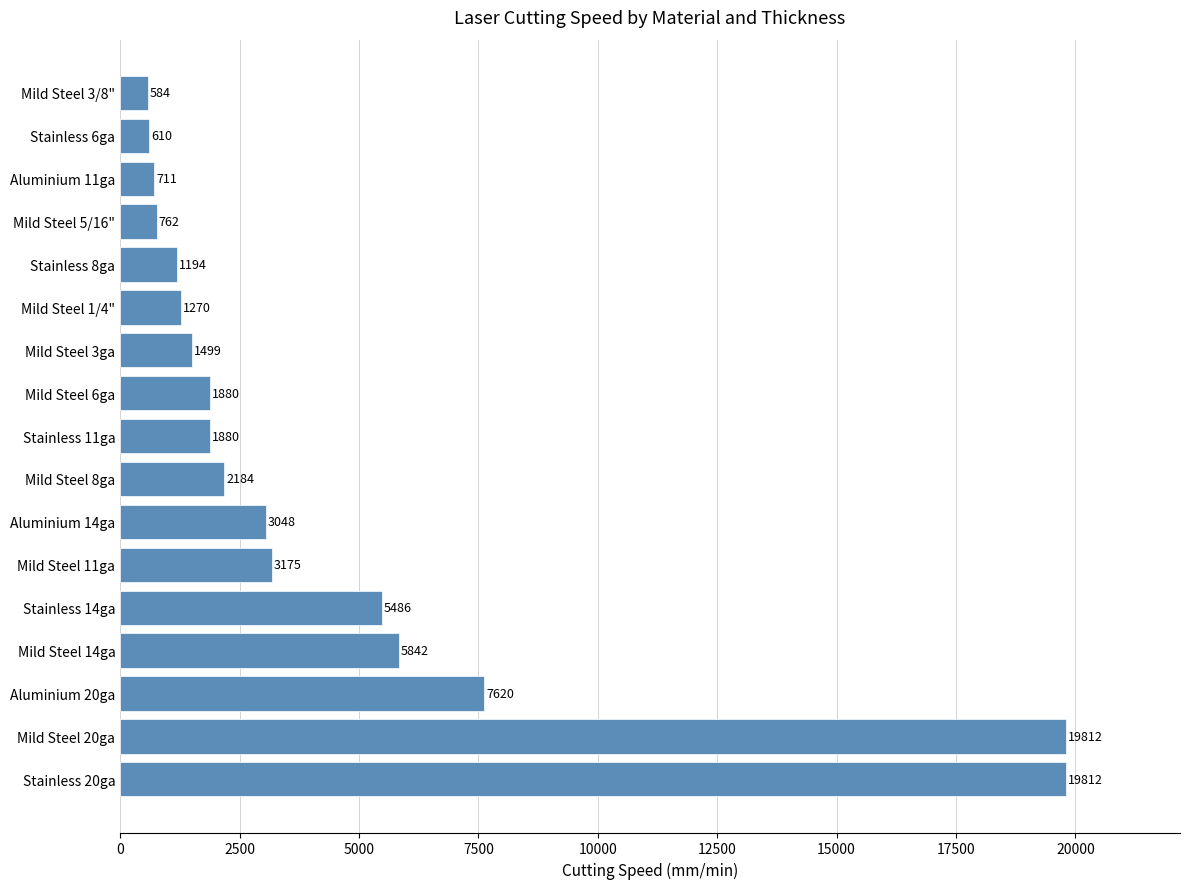

What is the average value?

4551.1